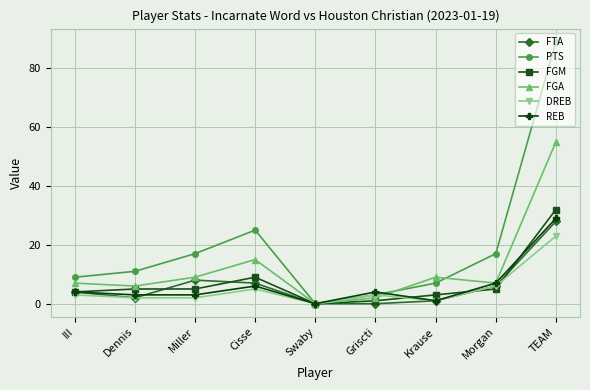

At how many categories does at least one series exceed 32?

1